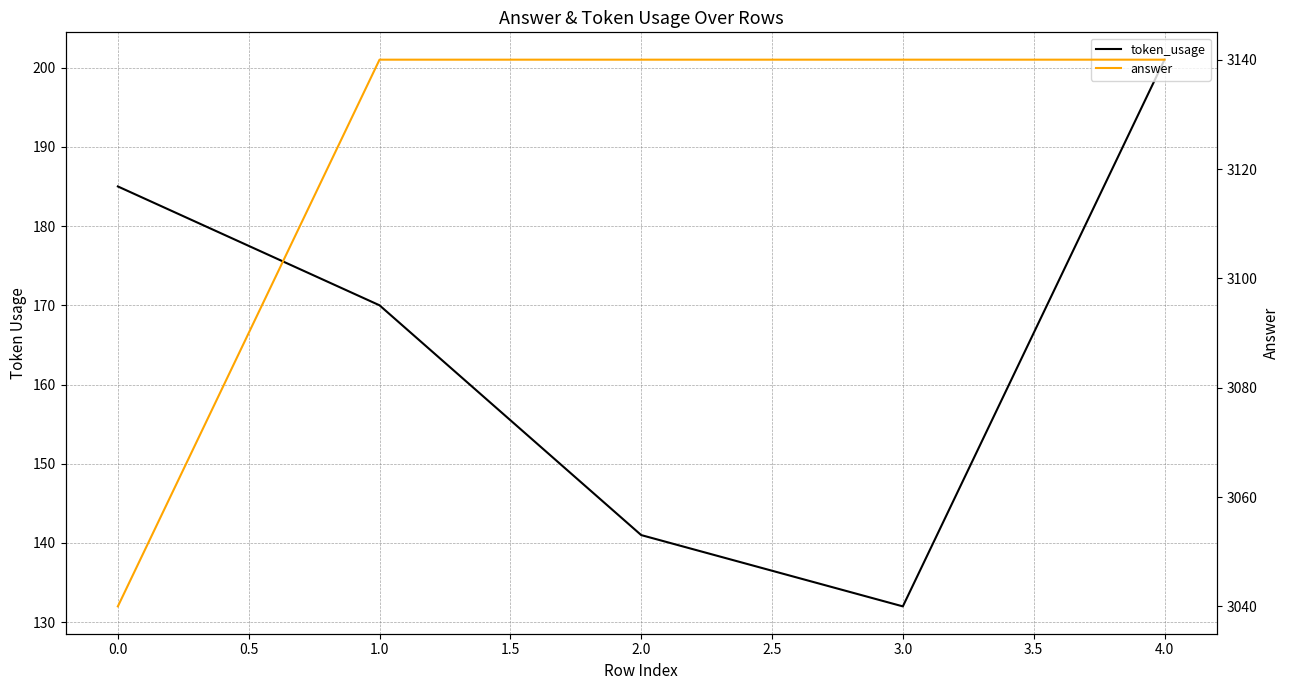

Which series has the largest total across all categories?

answer